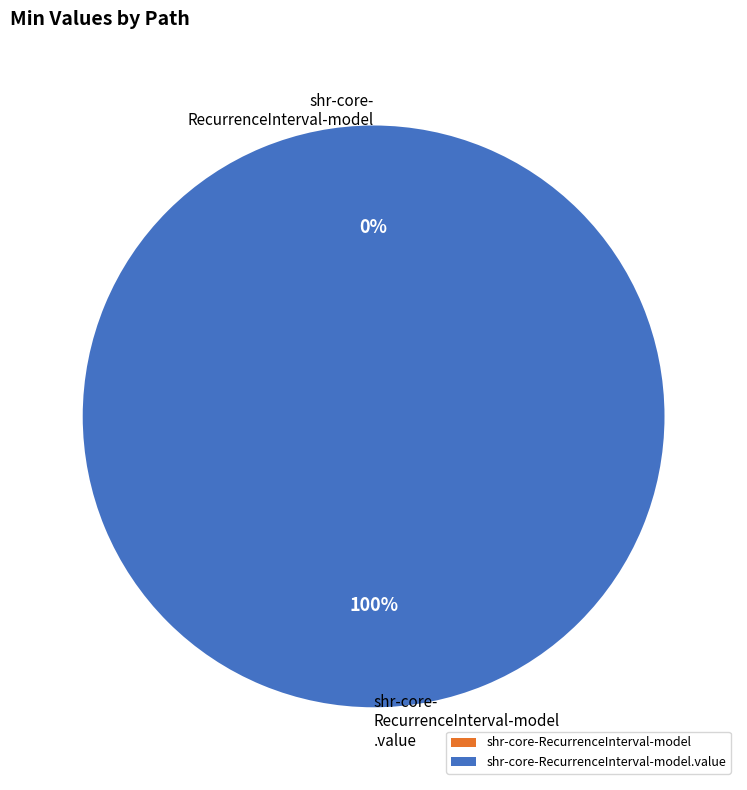

True or false: shr-core-RecurrenceInterval-model accounts for 0% of the total.

True